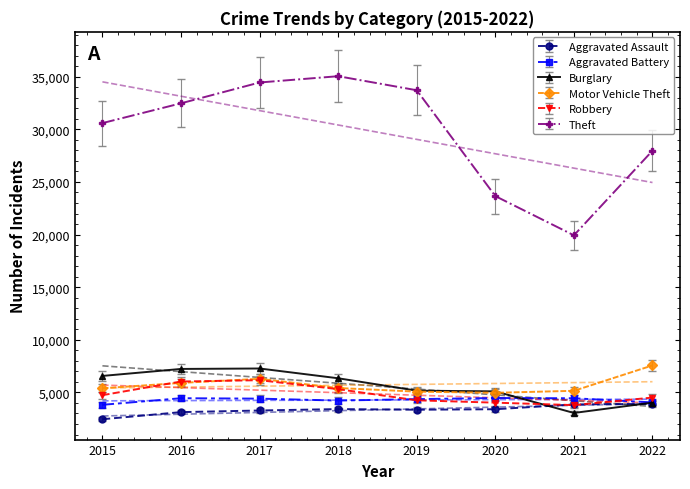

What is the highest value of the Burglary series?

7275